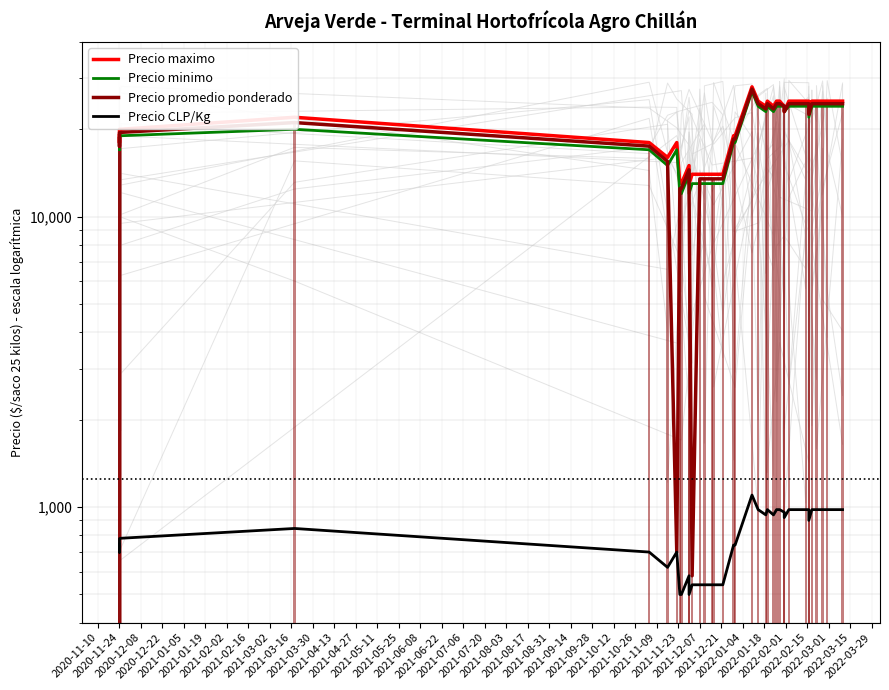

The Precio minimo series shows 29313 at 2021-03-02. True or false?

False